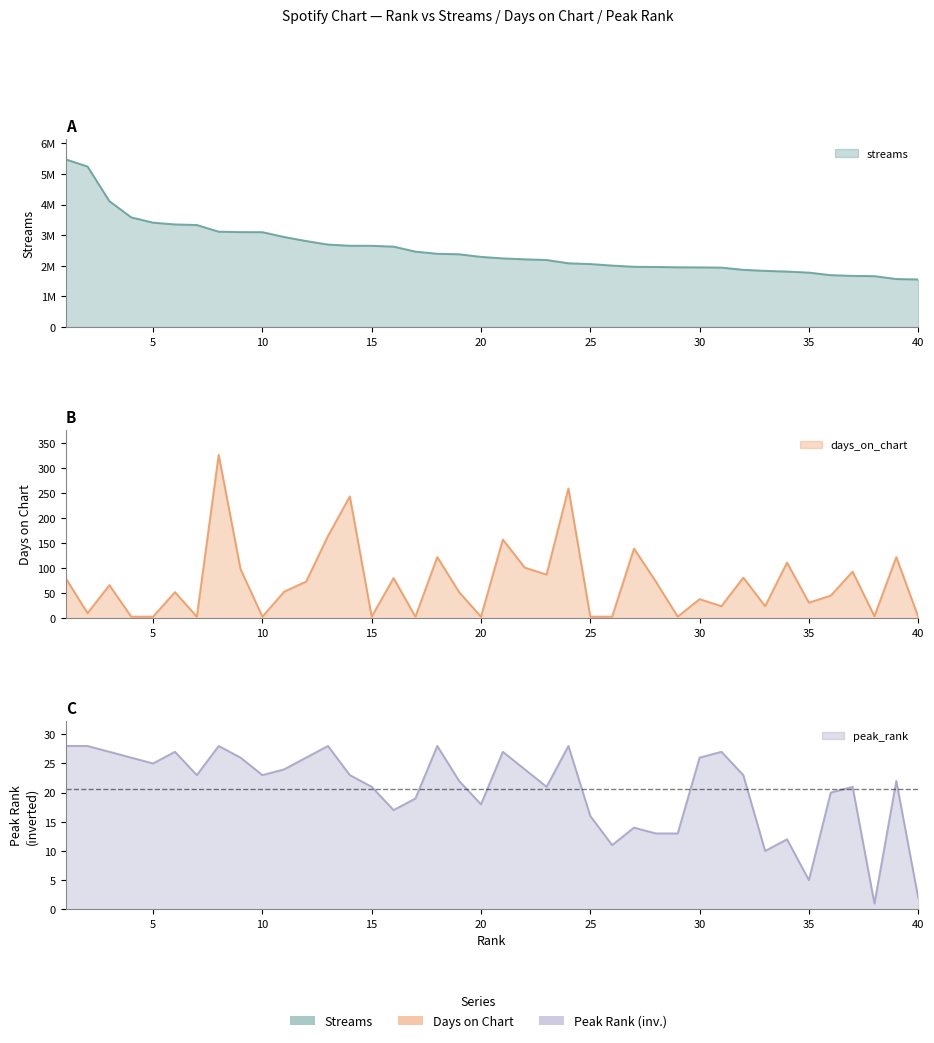

How many data points in streams are above 2290915?

19